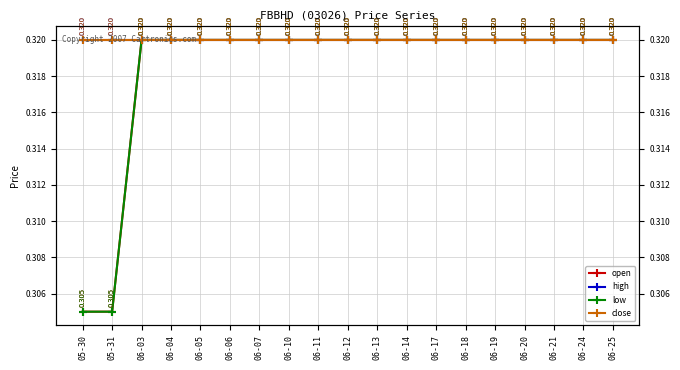

Reading left to right, what are all the values shown in this chart?

open: 0.3	0.3	0.3	0.3	0.3	0.3	0.3	0.3	0.3	0.3	0.3	0.3	0.3	0.3	0.3	0.3	0.3	0.3	0.3
high: 0.3	0.3	0.3	0.3	0.3	0.3	0.3	0.3	0.3	0.3	0.3	0.3	0.3	0.3	0.3	0.3	0.3	0.3	0.3
low: 0.3	0.3	0.3	0.3	0.3	0.3	0.3	0.3	0.3	0.3	0.3	0.3	0.3	0.3	0.3	0.3	0.3	0.3	0.3
close: 0.3	0.3	0.3	0.3	0.3	0.3	0.3	0.3	0.3	0.3	0.3	0.3	0.3	0.3	0.3	0.3	0.3	0.3	0.3